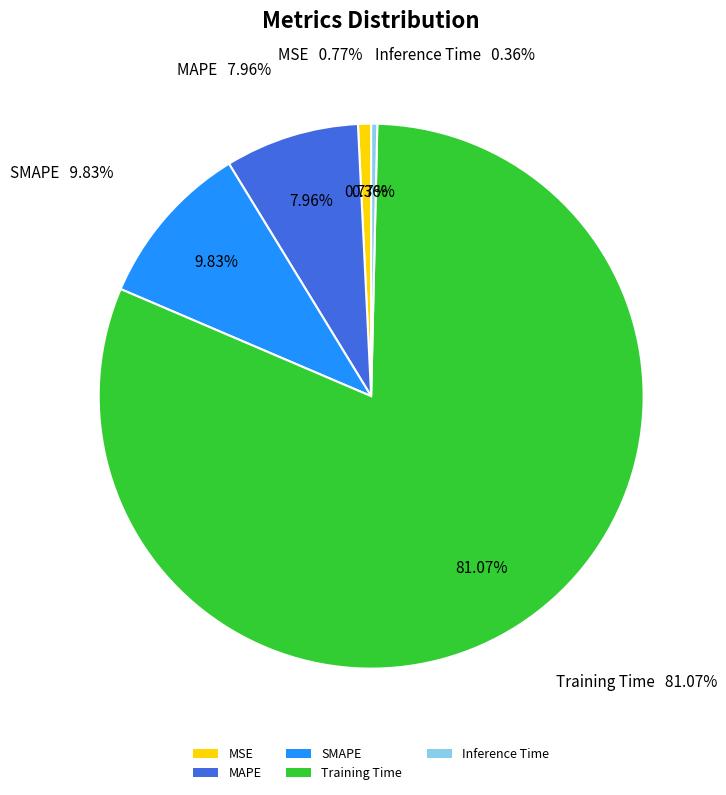

What portion of the pie excludes MSE?

99.2%